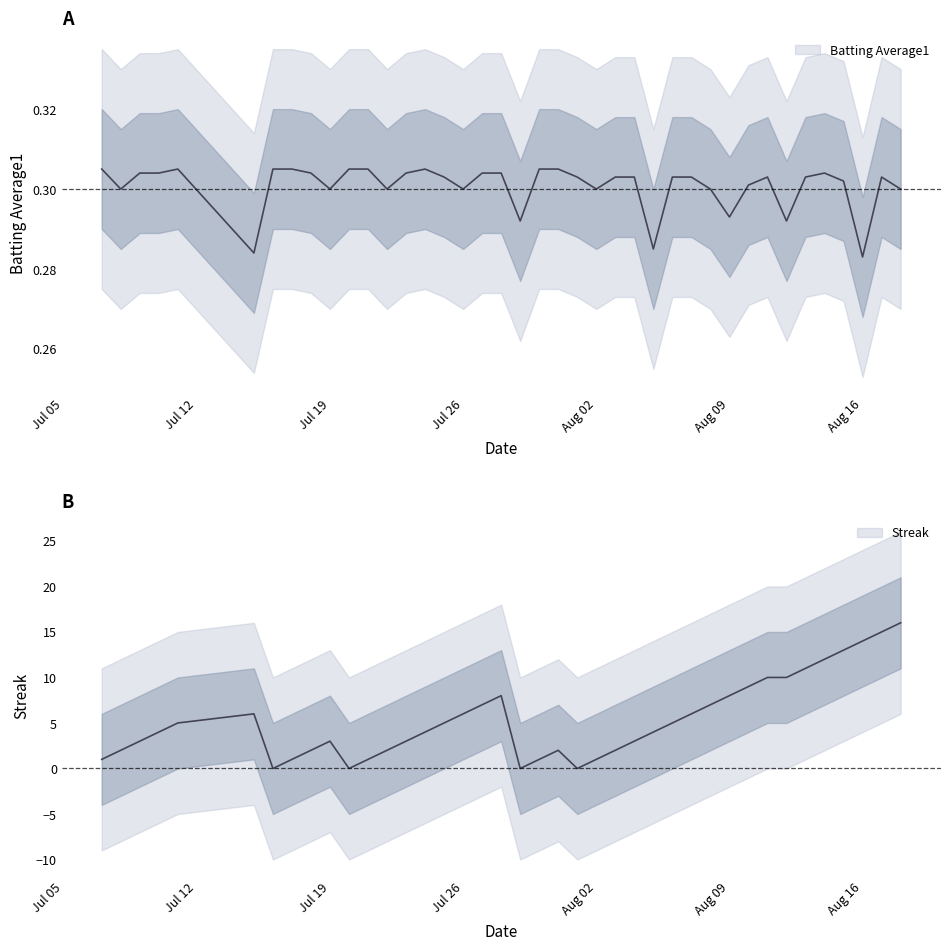

Where is Batting Average1 nearest to the value 0?

Aug 16